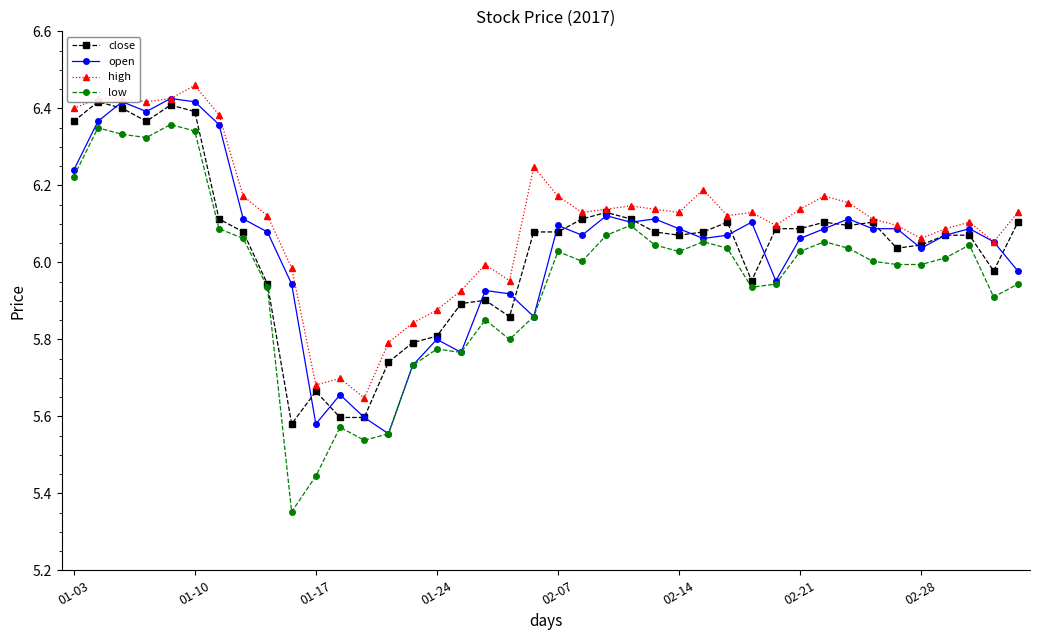

At which label does high reach its peak?

01-10